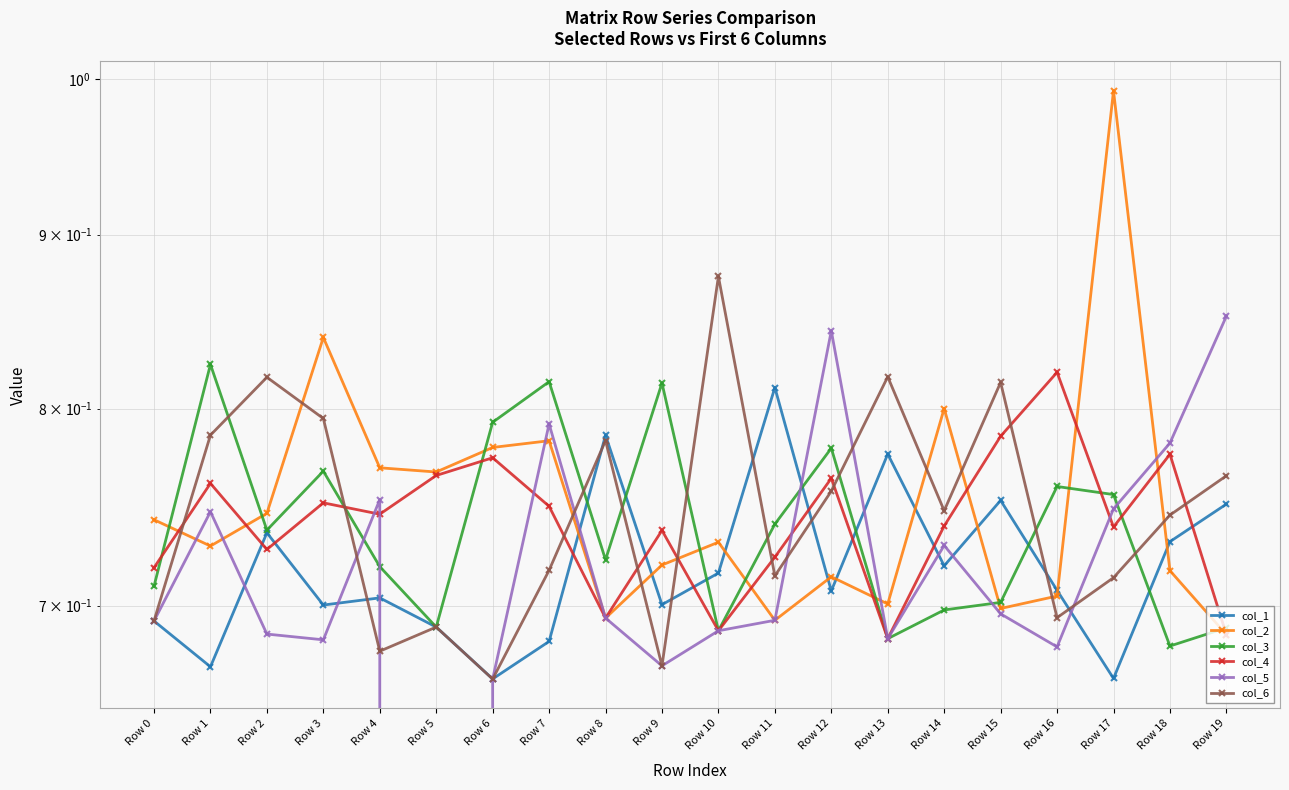

Does the chart have visible grid lines?

Yes